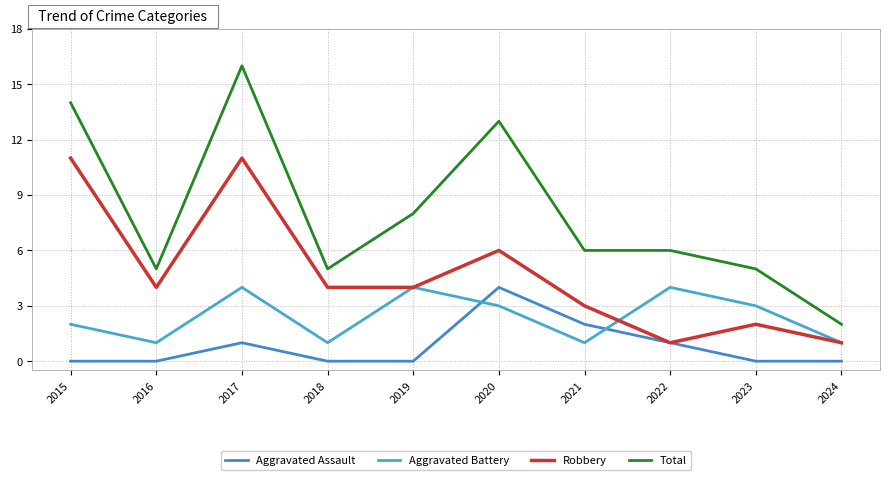

Does the chart have visible grid lines?

Yes